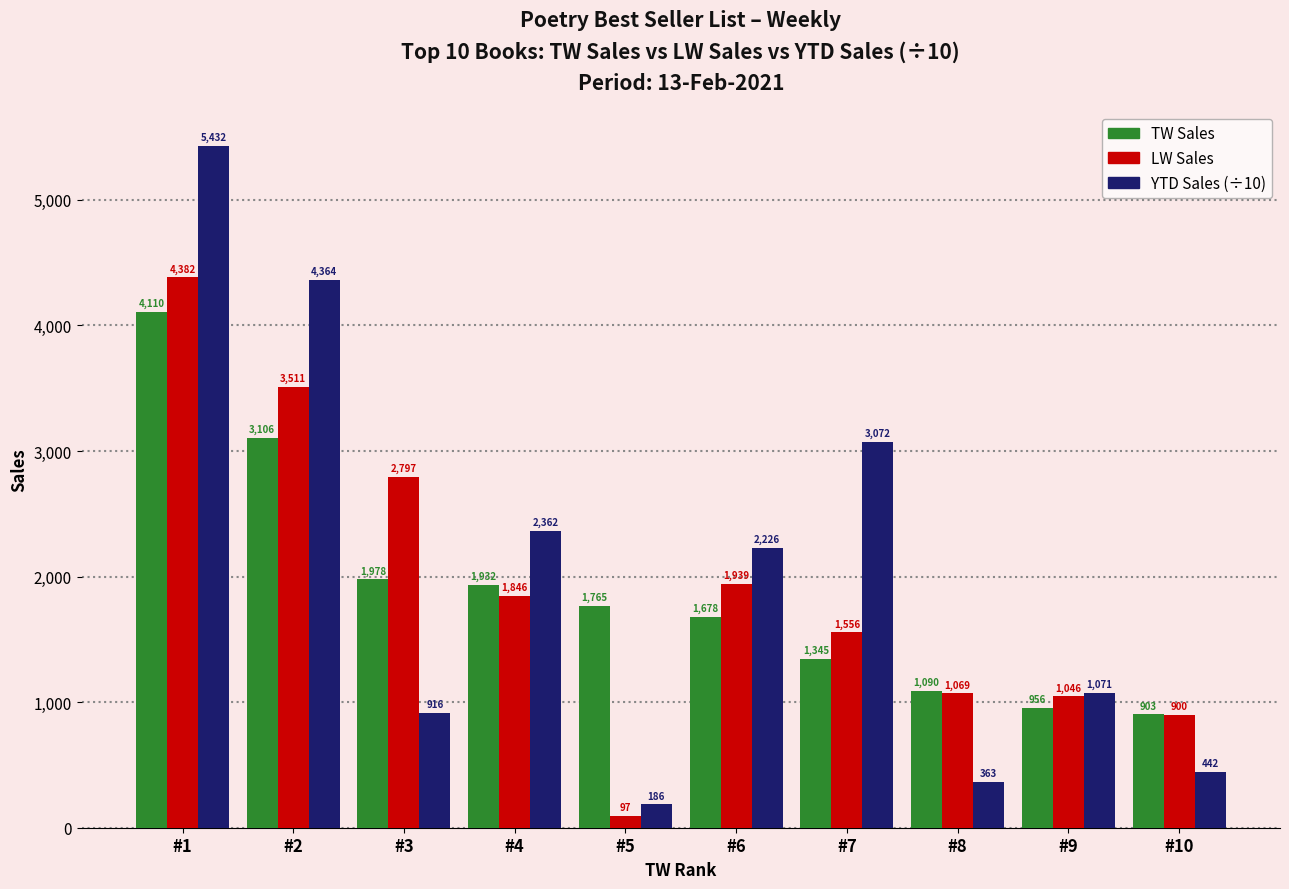

How many data points does each series have?

10